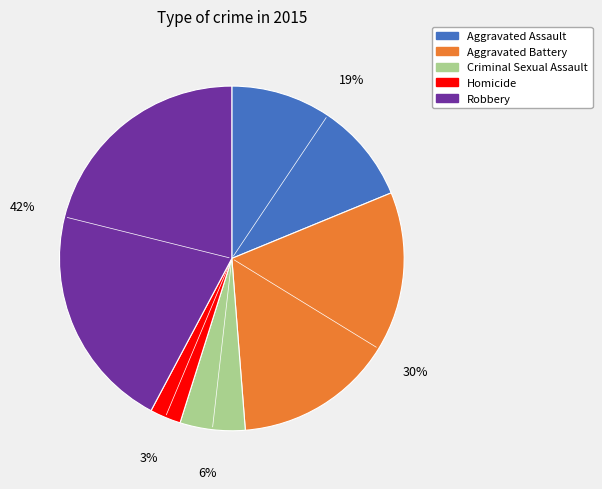

Which slice is the largest?

Robbery